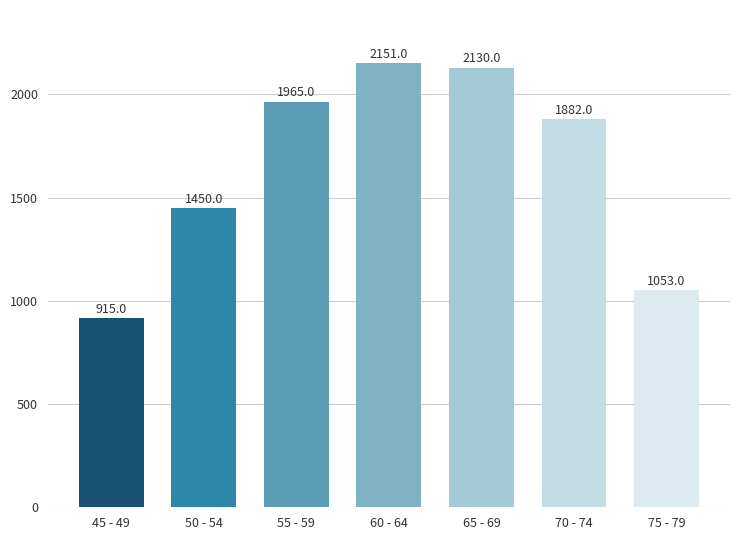

What is the difference between the maximum and second lowest values?

1098